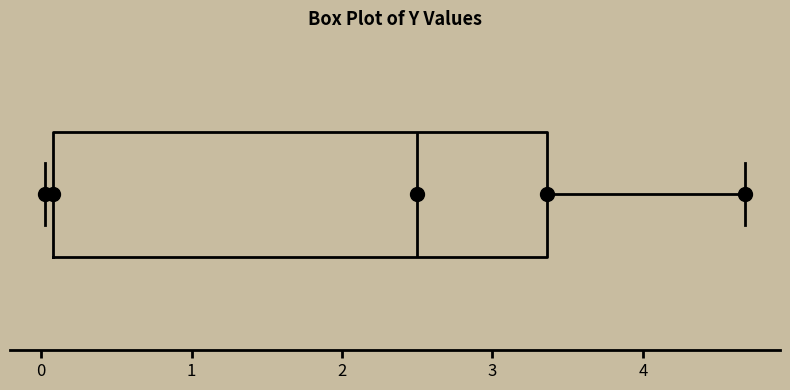

Read this box plot against the x-axis: the position of the median line, the range covered by the box, and the ends of both whiskers. The values are not printed on the chart, so give them approximately, as read against the axis.

median 2.5, box 0.1 to 3.4, whiskers 0.0 to 4.7